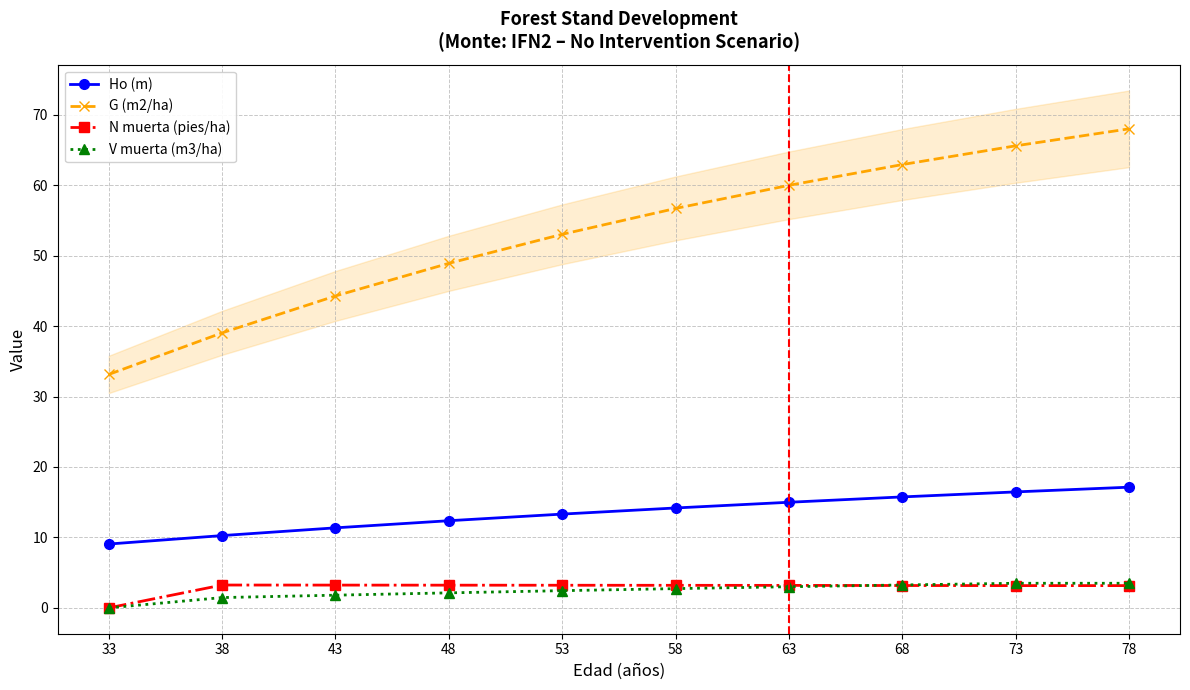

What is the highest value of the Ho (m) series?

17.1